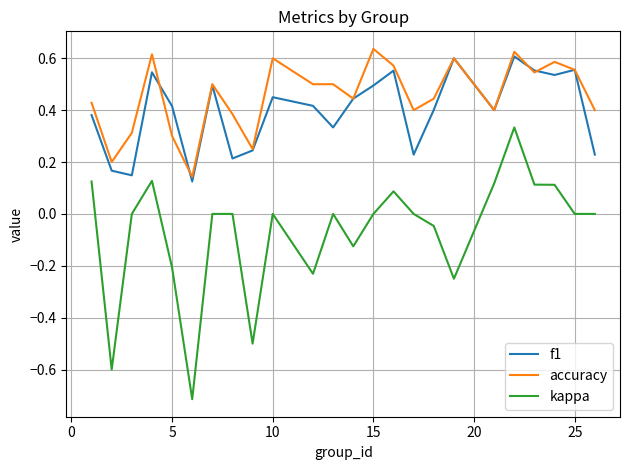

Count the number of categories in the chart.

24